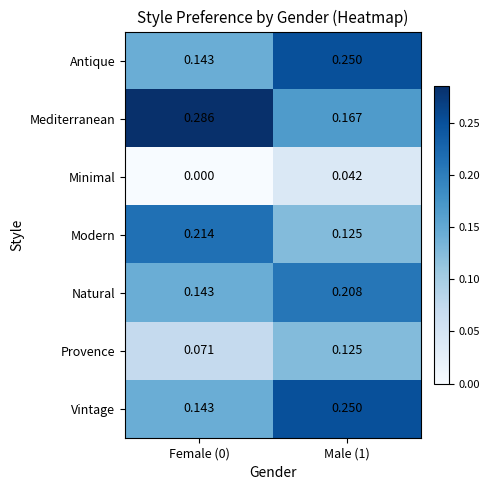

Which series changed the most between Female (0) and Male (1)?

Mediterranean